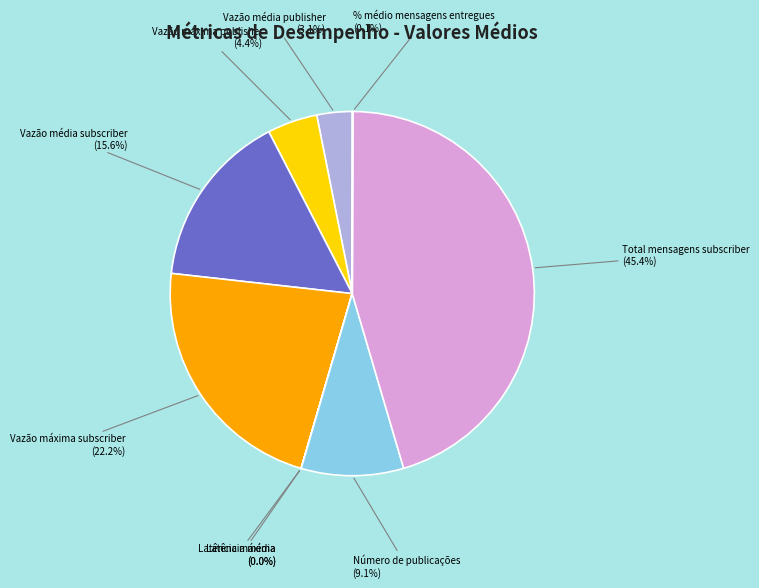

Does any single category account for the majority?

No